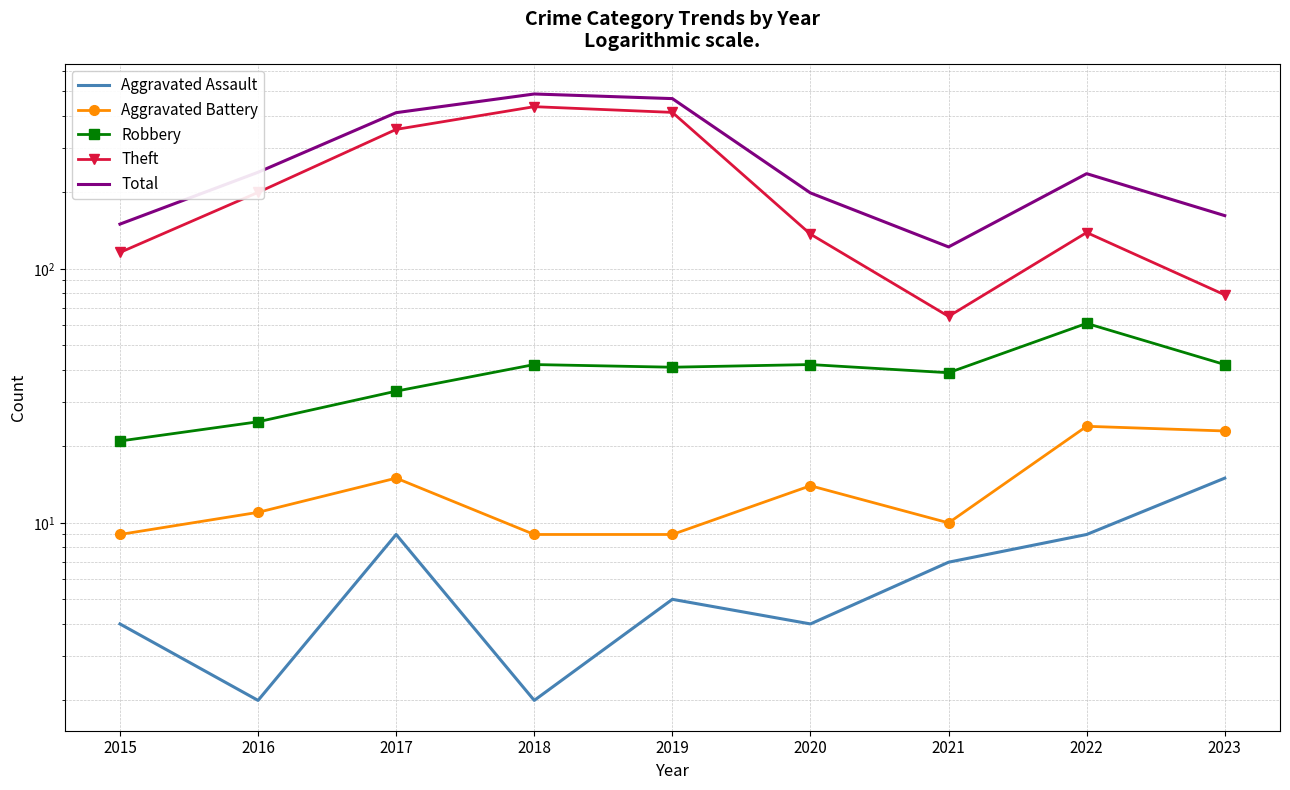

How many categories are shown in the chart?

9